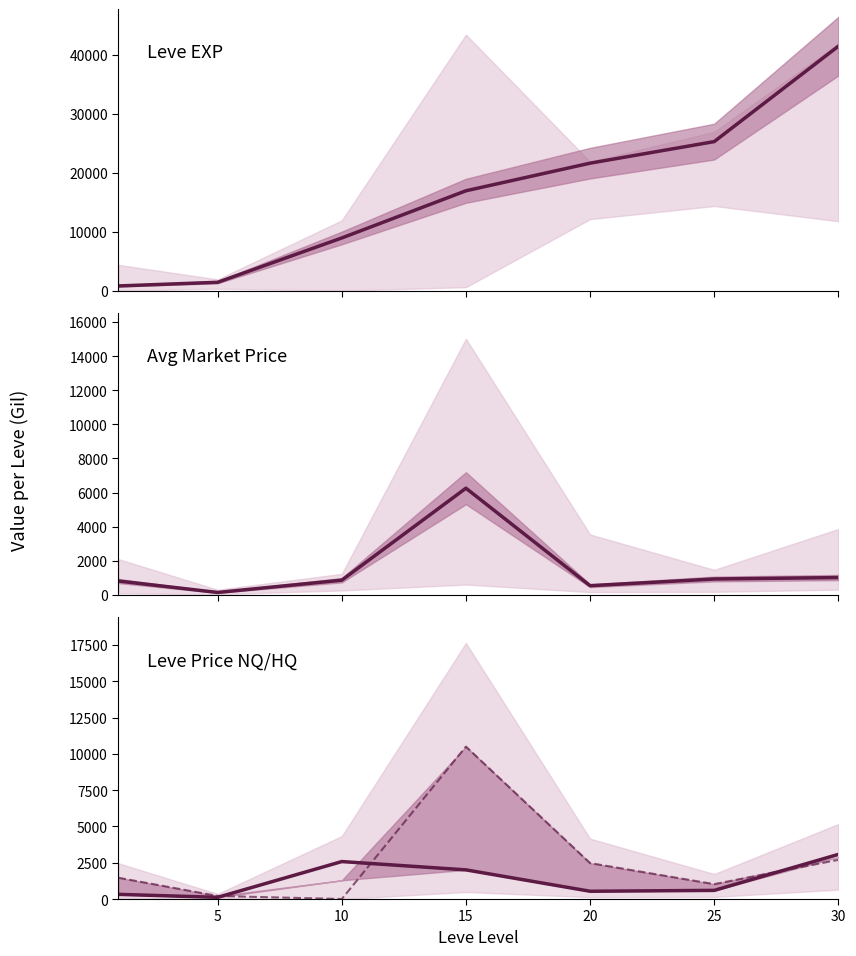

How many data points in LevePriceHQ are above 1466?

4